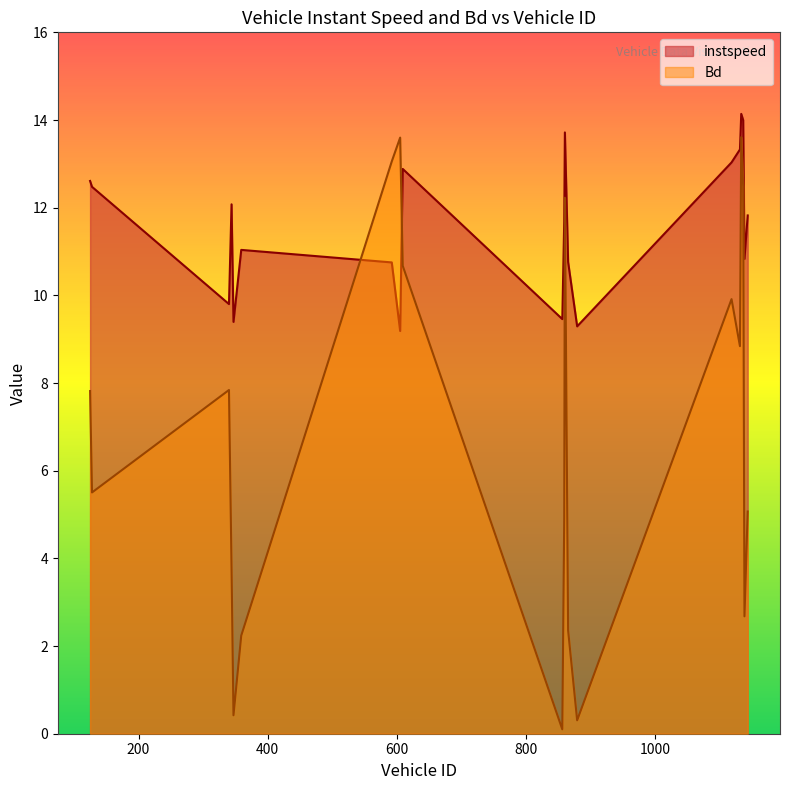

In instspeed, how many points are higher than both neighbors (excluding endpoints)?

5